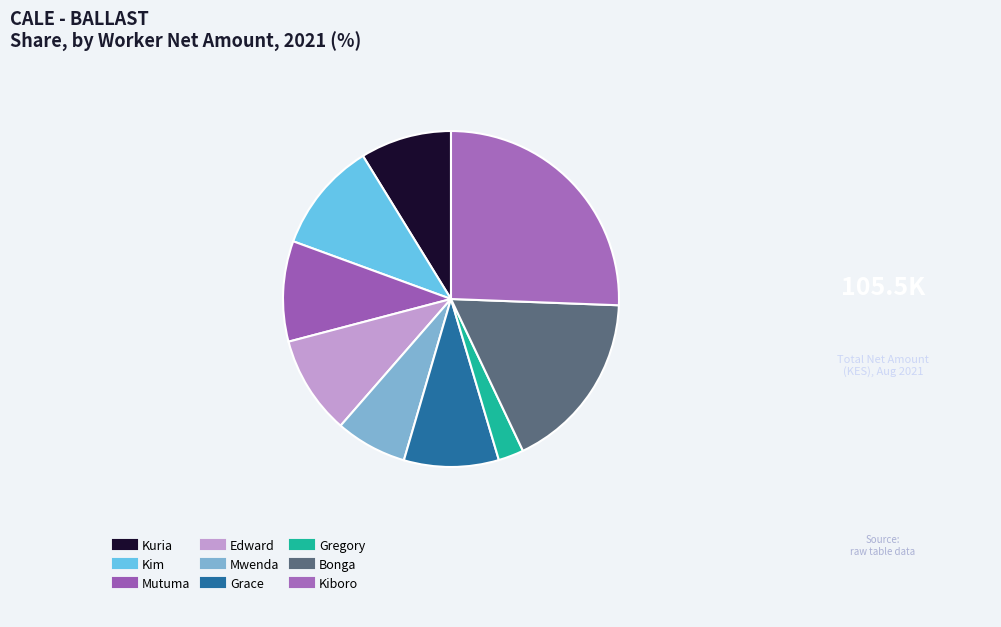

Is there any slice that represents more than half of the pie?

No